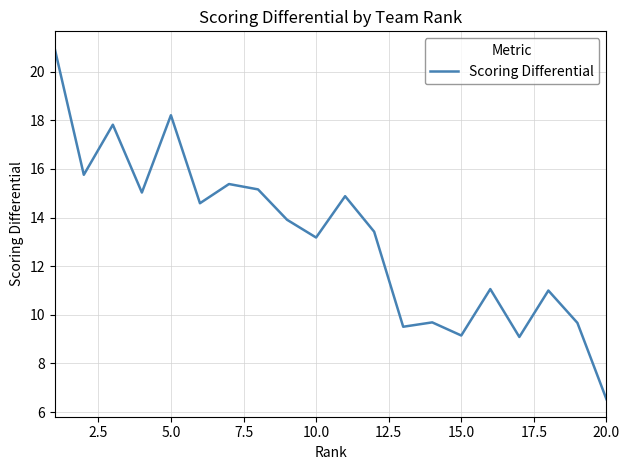

Count the number of values greater than 13.

12